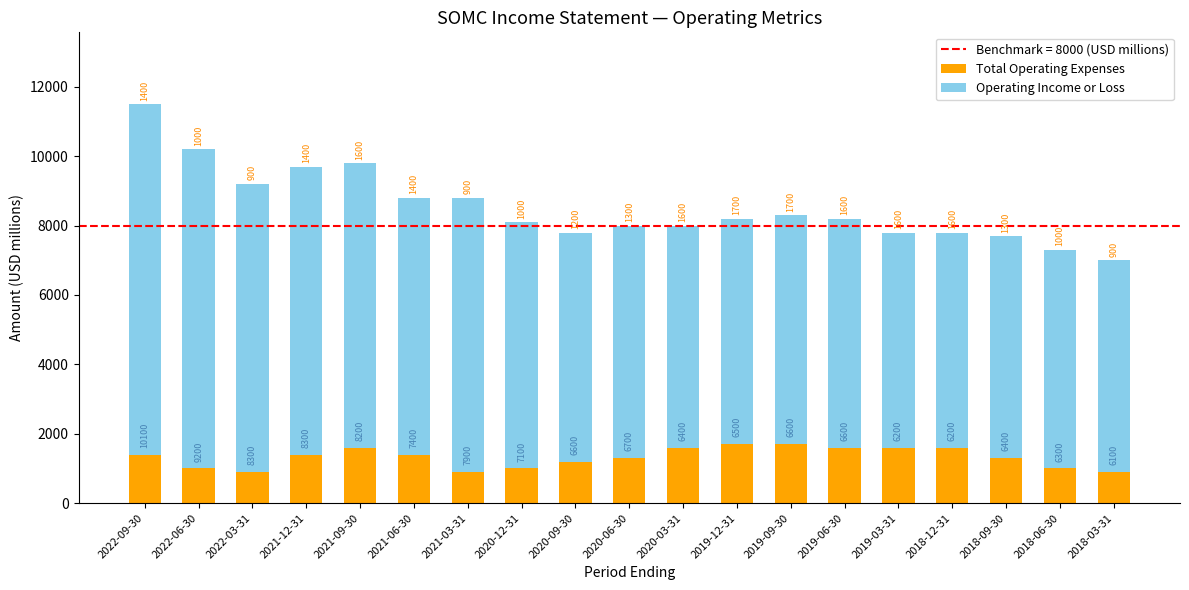

What is the total value across all series at 2018-03-31?

7000